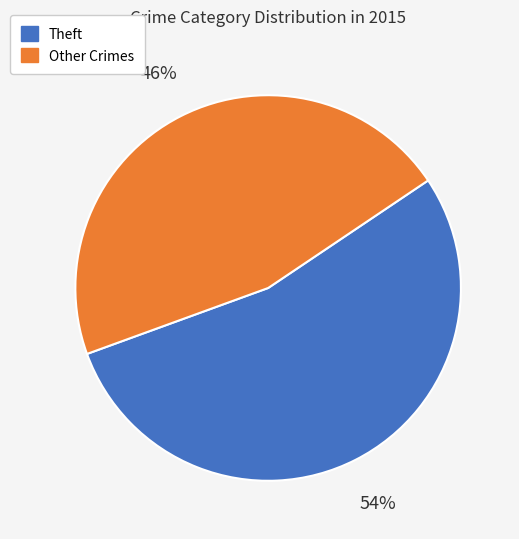

To the nearest percent, what is the difference between the largest and smallest slice percentages?

8%